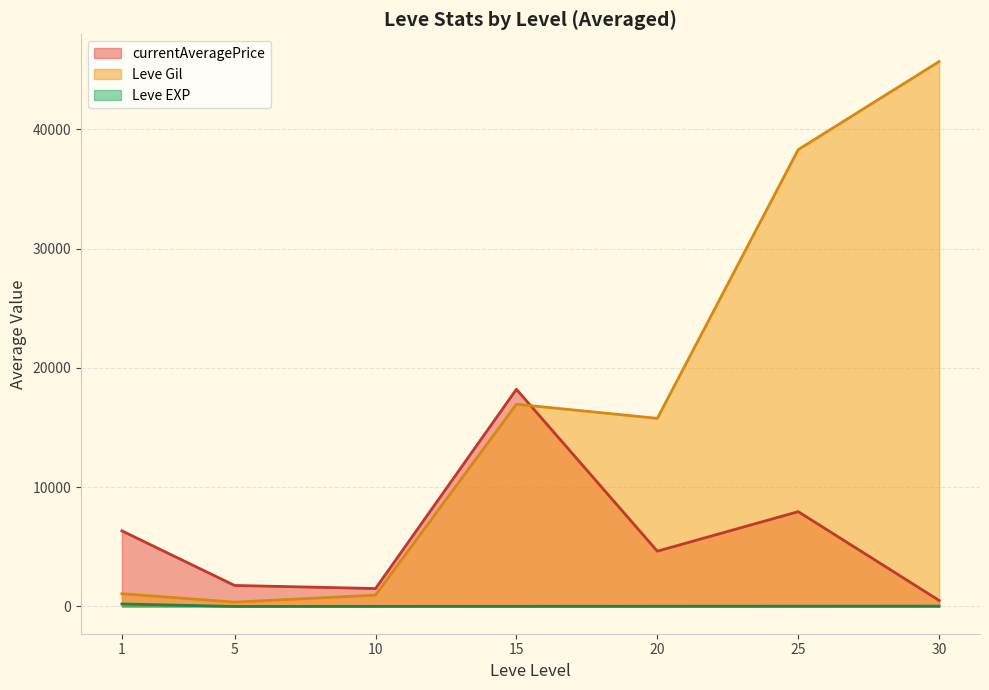

Which series has the largest total across all categories?

Leve Gil